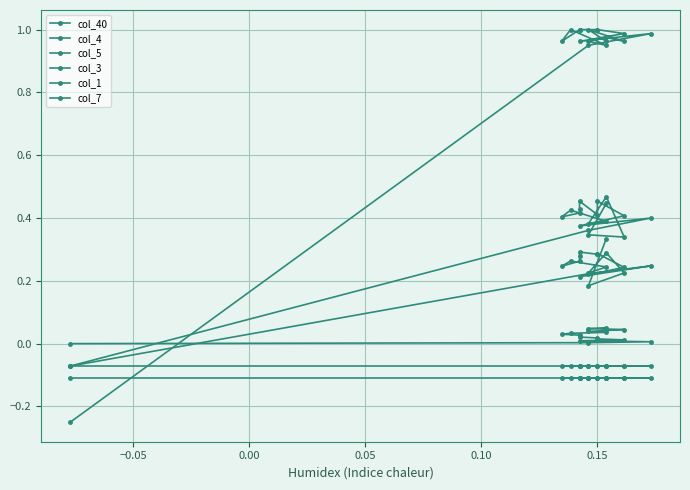

List the series in order of their peak value, highest first.

col_1, col_3, col_4, col_40, col_5, col_7